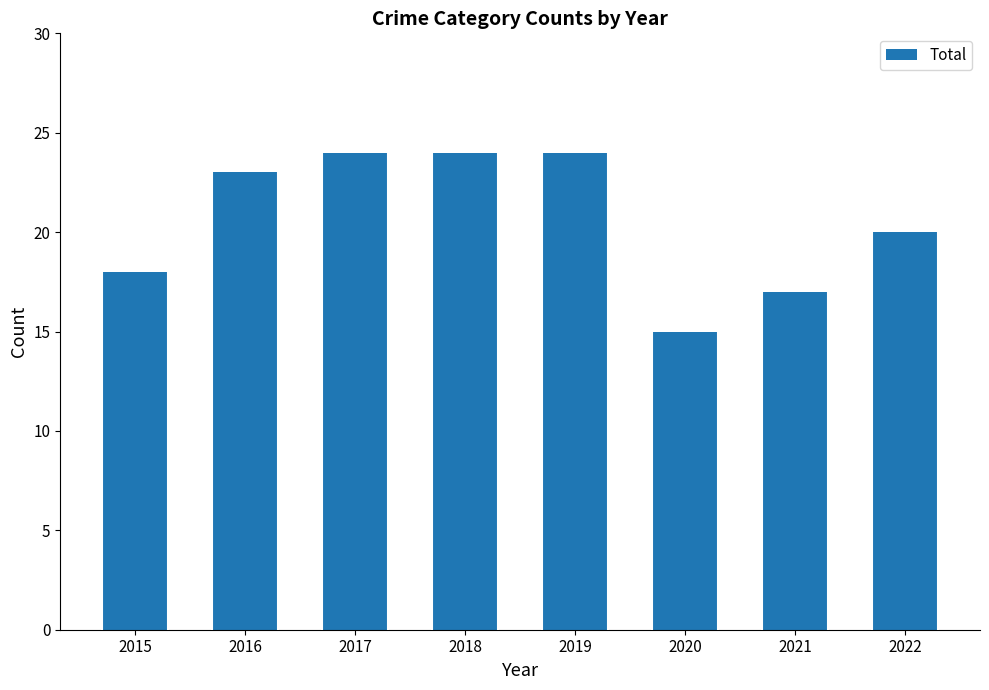

Reading left to right, extract all data points from this chart.

18	23	24	24	24	15	17	20